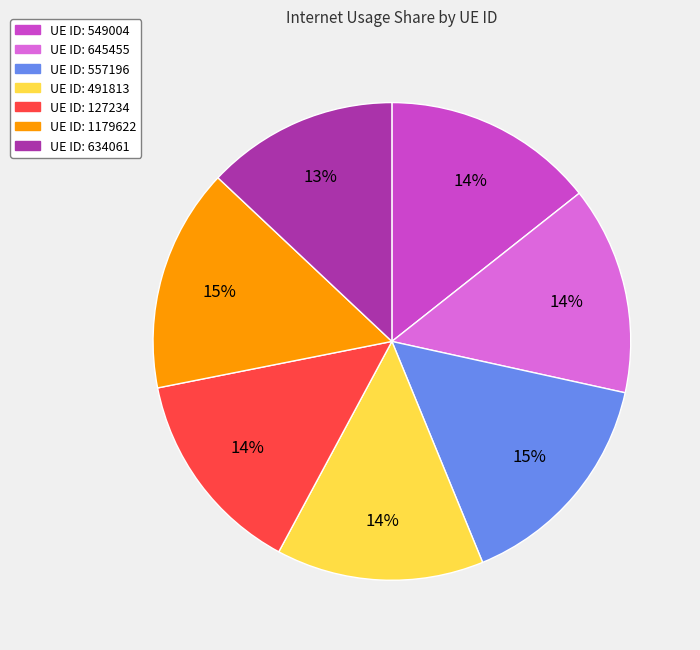

Is there a majority slice in this chart?

No